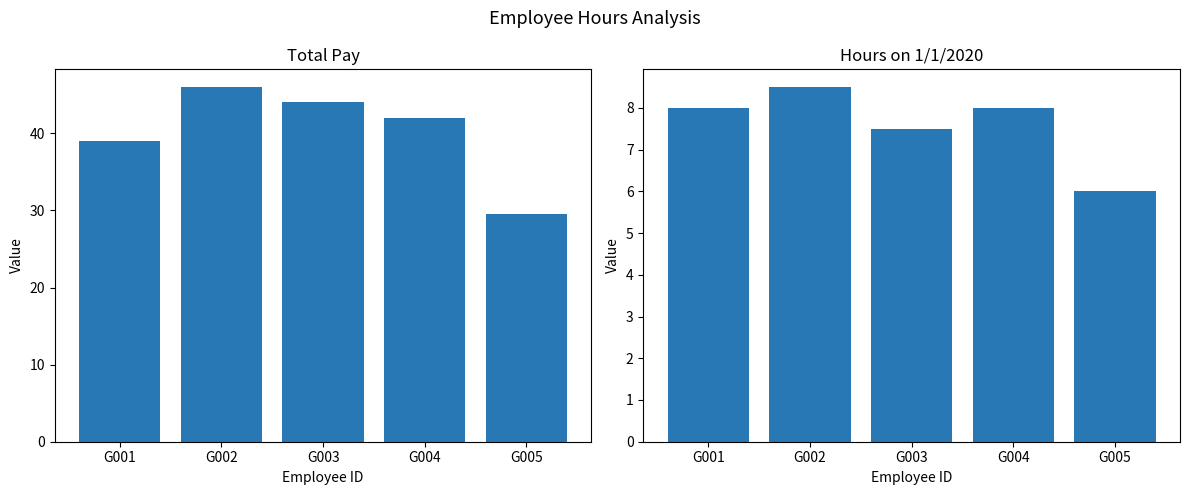

Reading right to left, extract all data points from this chart.

Total Pay: 29.5	42.0	44.0	46.0	39.0
1/1/2020: 6.0	8.0	7.5	8.5	8.0